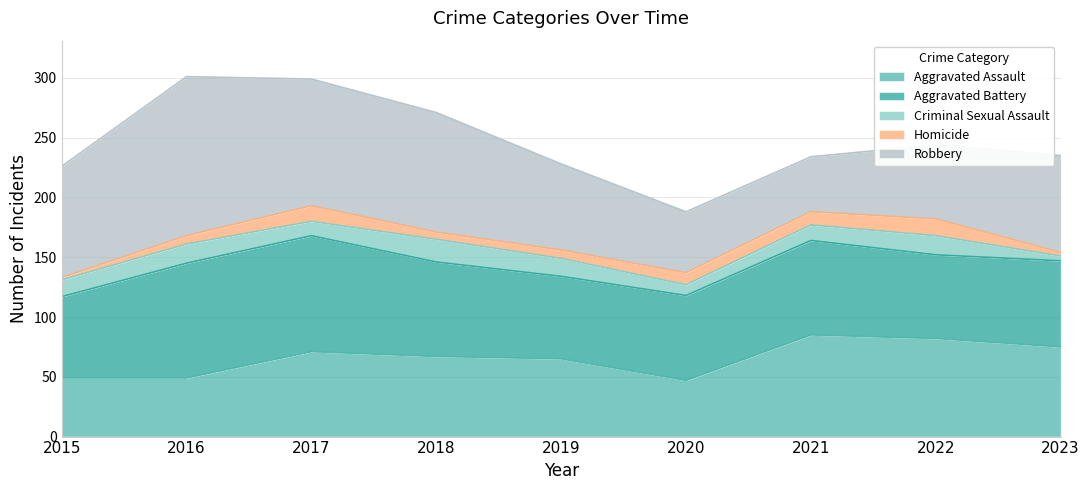

What is the total value across all series at 2019?

228